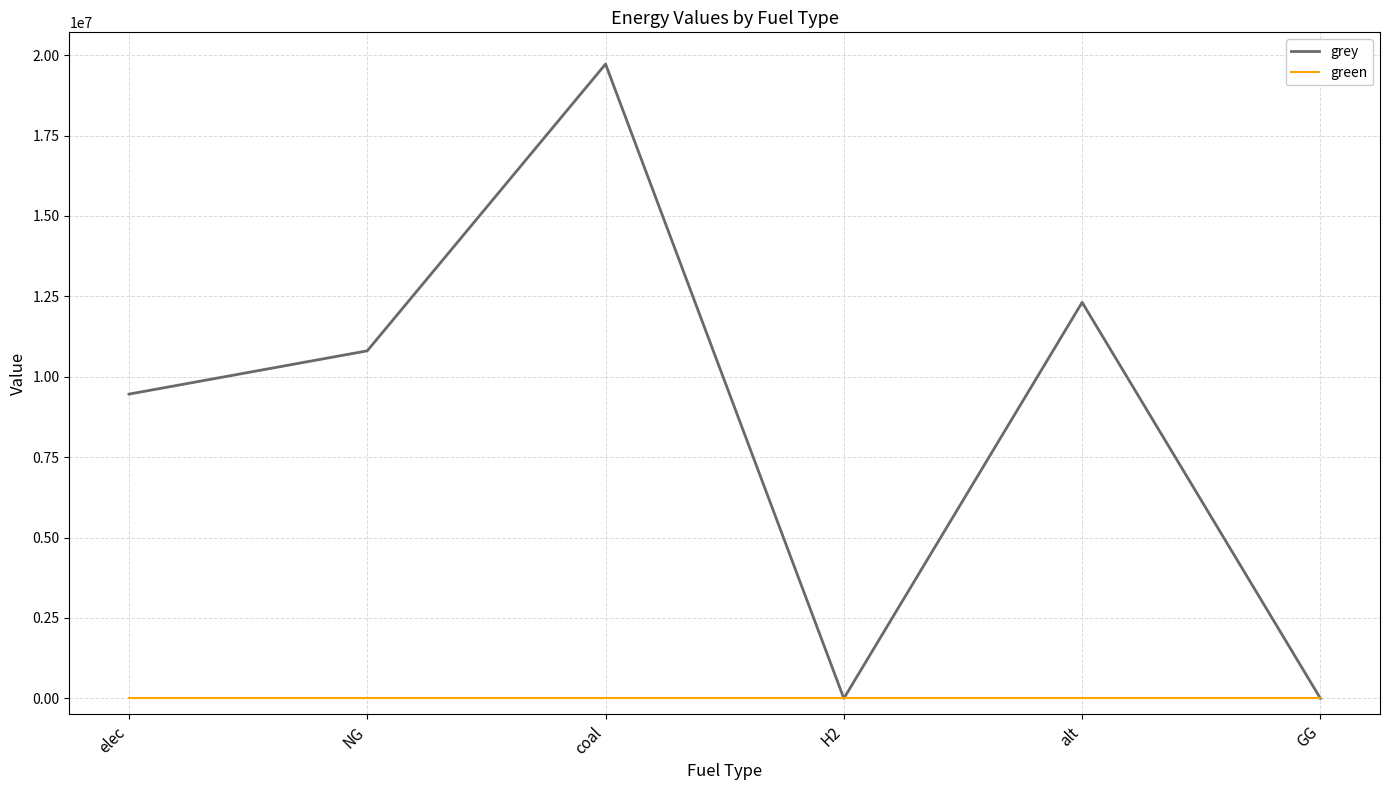

Which label corresponds to the largest value in the chart?

coal